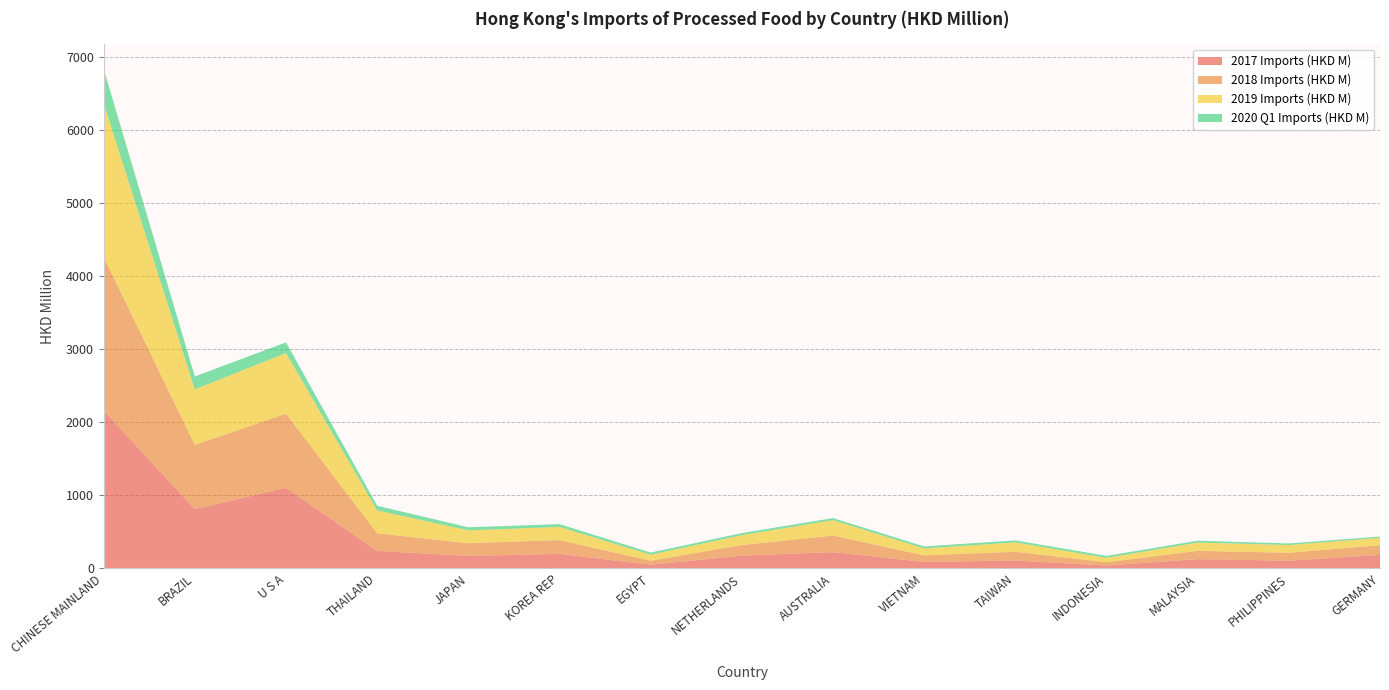

Reading left to right, what are all the values shown in this chart?

2017 Imports (HKD M): 2159.7	813.2	1104.5	241.5	171.4	199.9	50.7	175.6	223.9	89.1	109.2	40.6	128.4	106.2	186.5
2018 Imports (HKD M): 2105.7	877.6	1016.0	240.4	174.0	189.2	55.7	145.9	226.7	90.6	119.4	44.8	112.8	109.4	131.1
2019 Imports (HKD M): 2101.4	760.9	829.2	313.3	176.1	179.5	82.3	134.3	211.2	94.3	128.9	60.3	113.6	105.7	101.7
2020 Q1 Imports (HKD M): 471.2	176.6	145.9	63.6	42.5	38.6	29.4	29.0	28.2	27.7	27.3	27.2	25.6	21.2	17.8